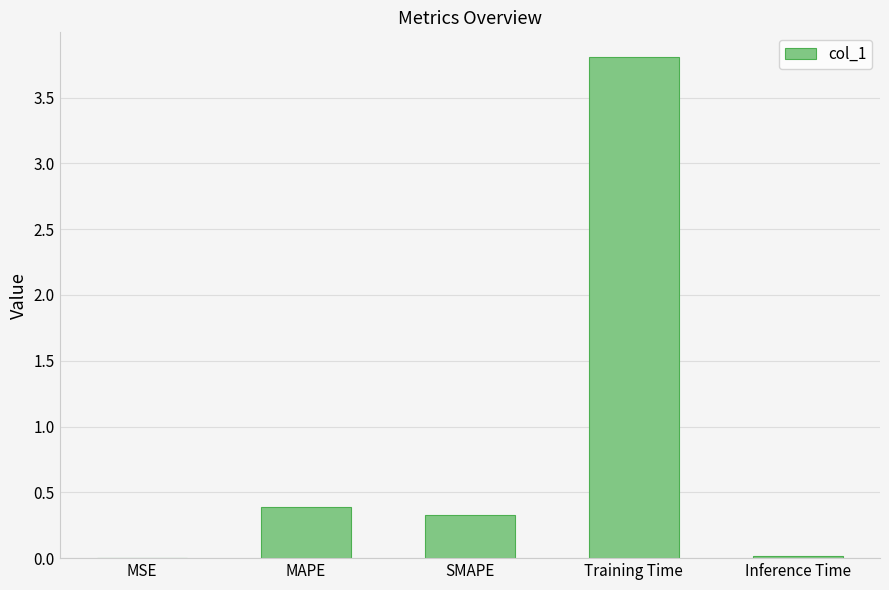

At which category does the chart reach its peak across all series?

Training Time